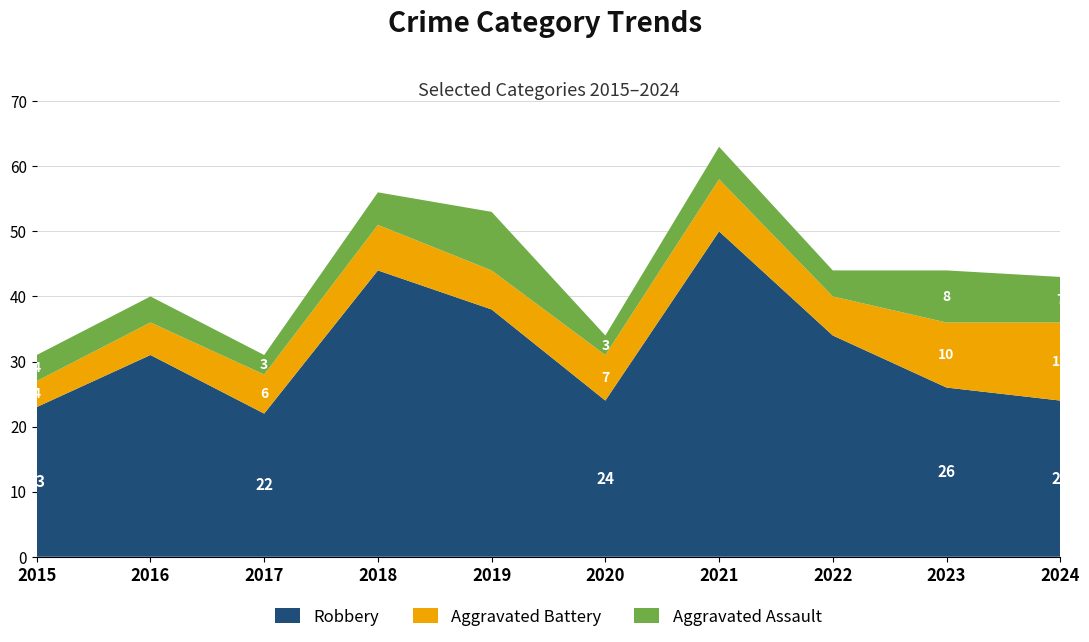

Reading left to right, extract all data points from this chart.

Robbery: 23	31	22	44	38	24	50	34	26	24
Aggravated Battery: 4	5	6	7	6	7	8	6	10	12
Aggravated Assault: 4	4	3	5	9	3	5	4	8	7